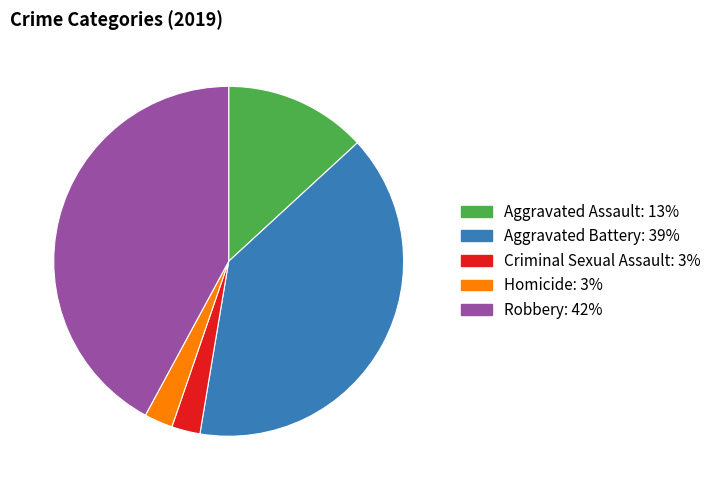

The Aggravated Assault slice represents 13% of the pie. True or false?

True